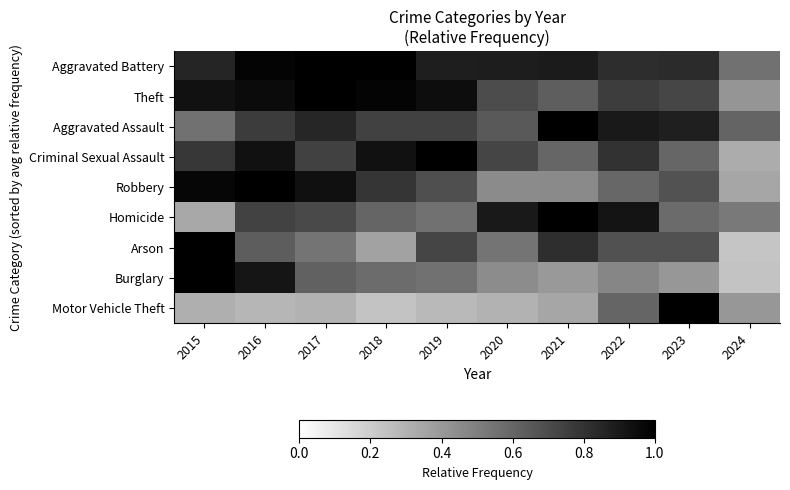

Which label corresponds to the smallest value in the chart?

2024